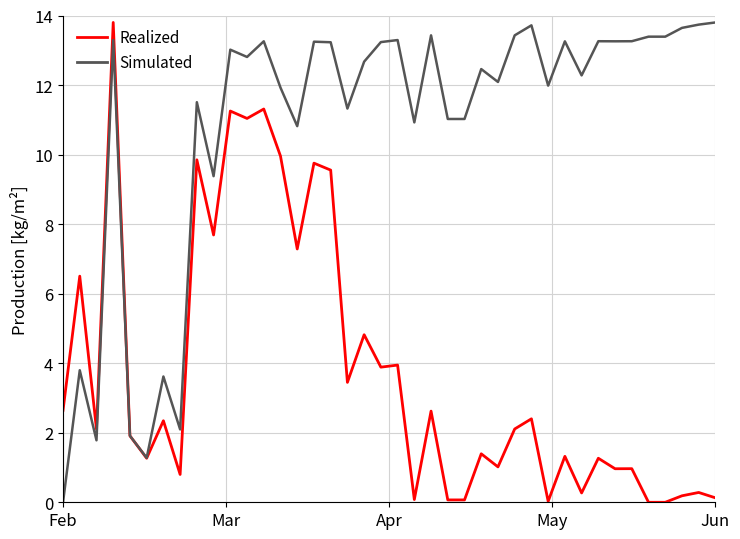

What is the average value of the Simulated series?

10.8